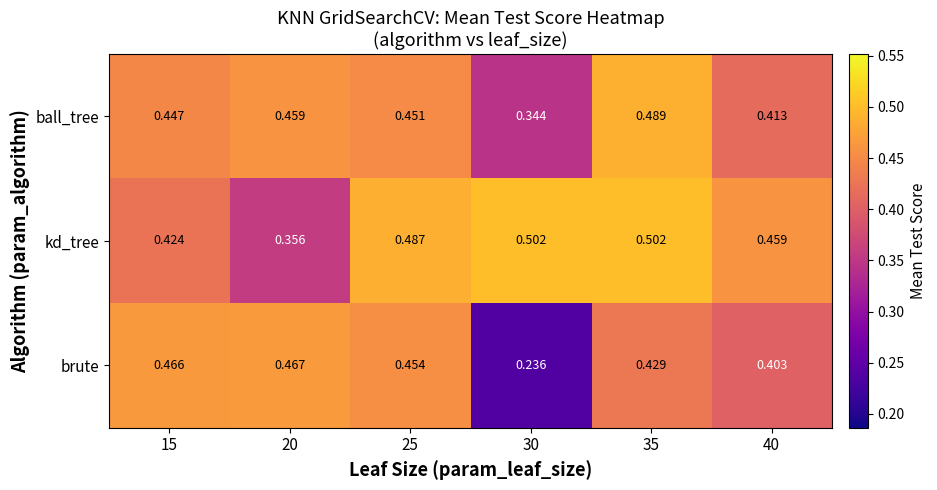

At which category is the sum across all series the highest?

35